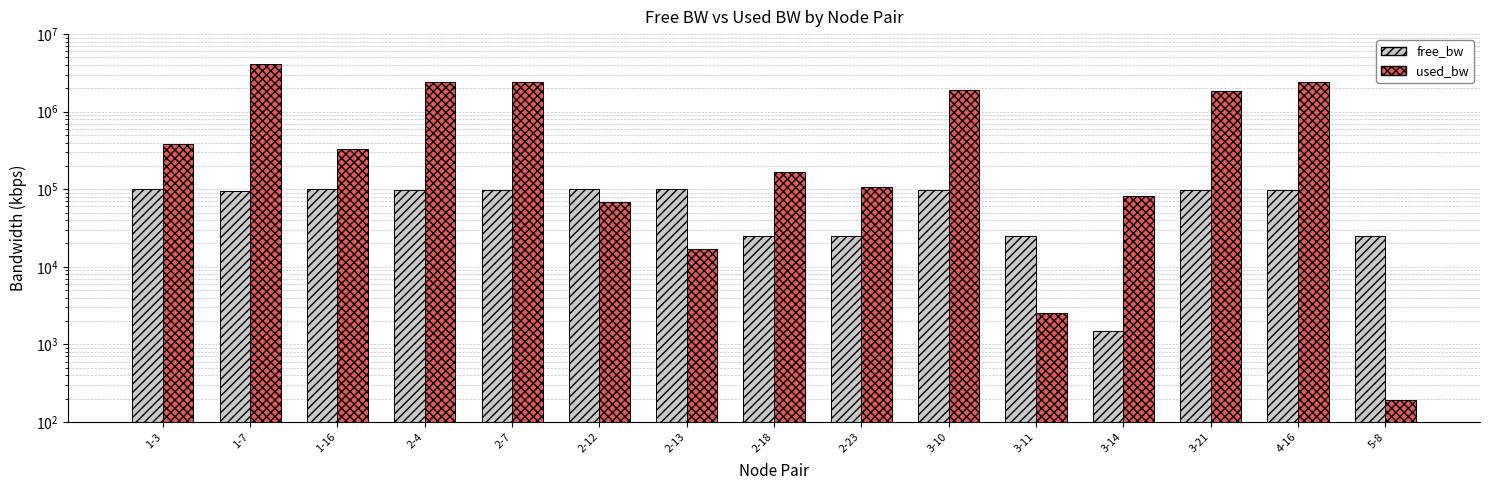

True or false: free_bw has a value of 97605.1 at 2-7.

True